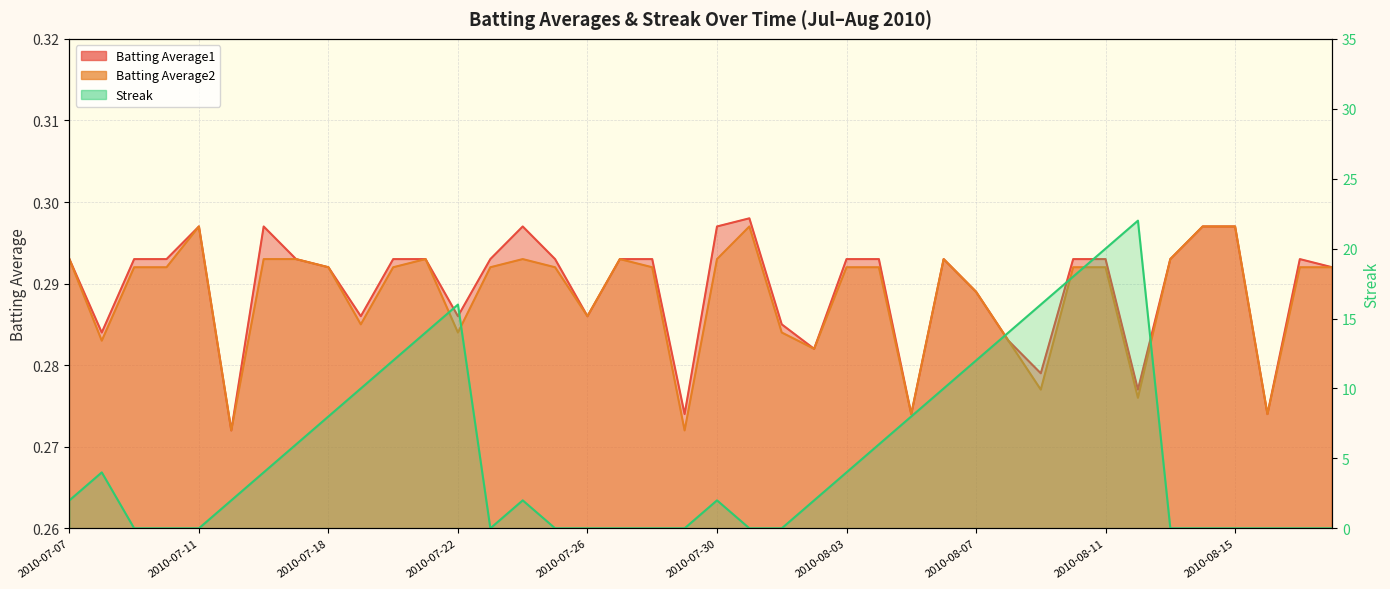

What is the average value of the Batting Average2 series?

0.3